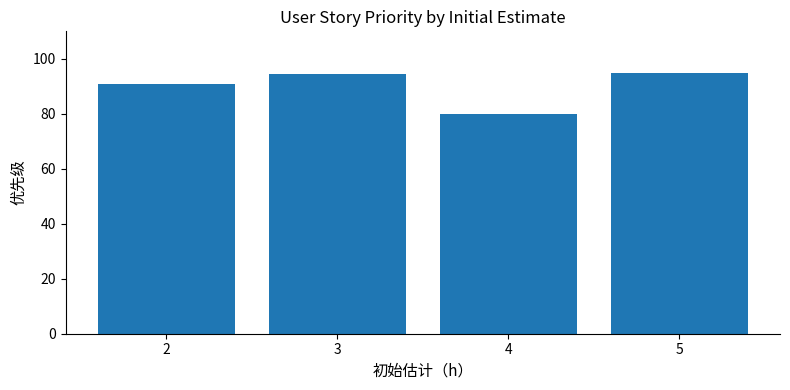

How many categories are shown in the chart?

4